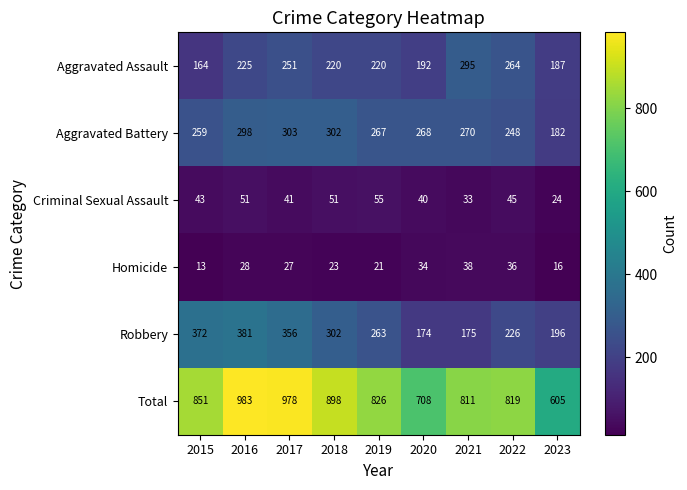

Which series has the largest total across all categories?

Total